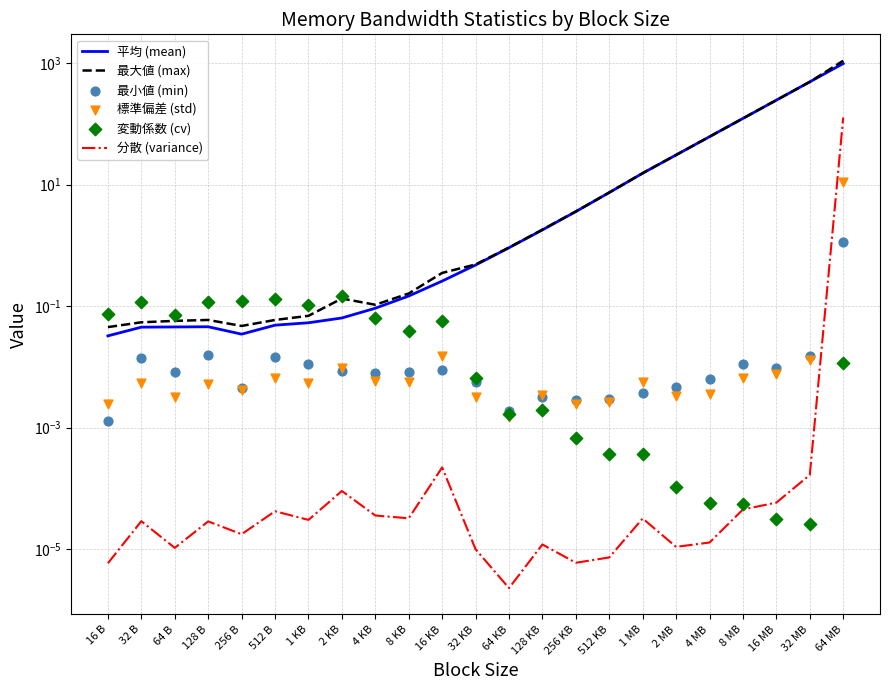

Which series reaches the maximum Y coordinate?

最大値 (max)